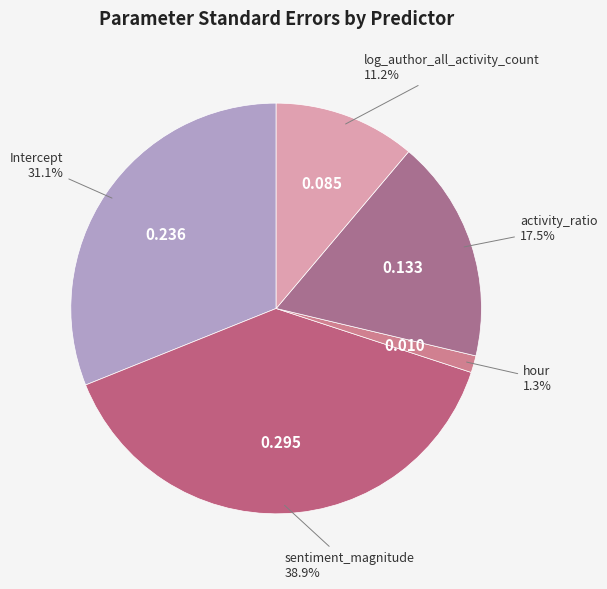

Count the number of slices in the pie.

5